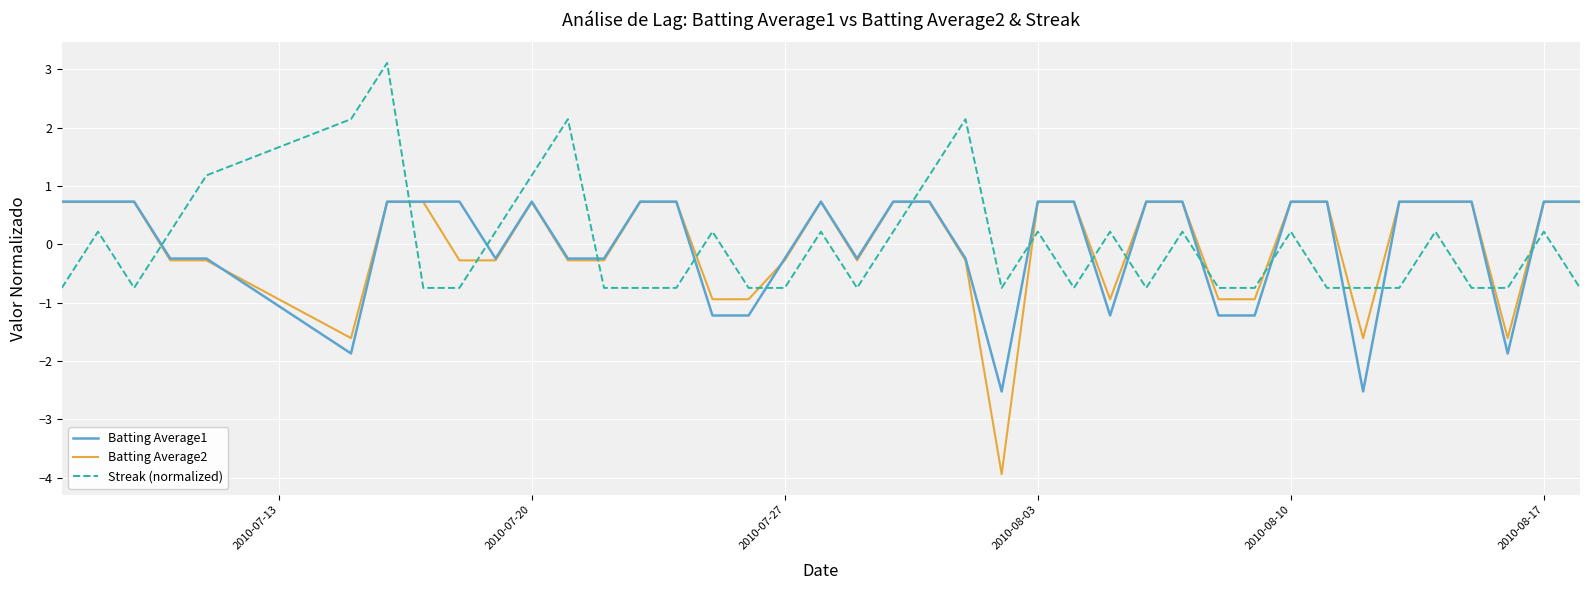

What is the maximum value for Streak (normalized)?

3.1